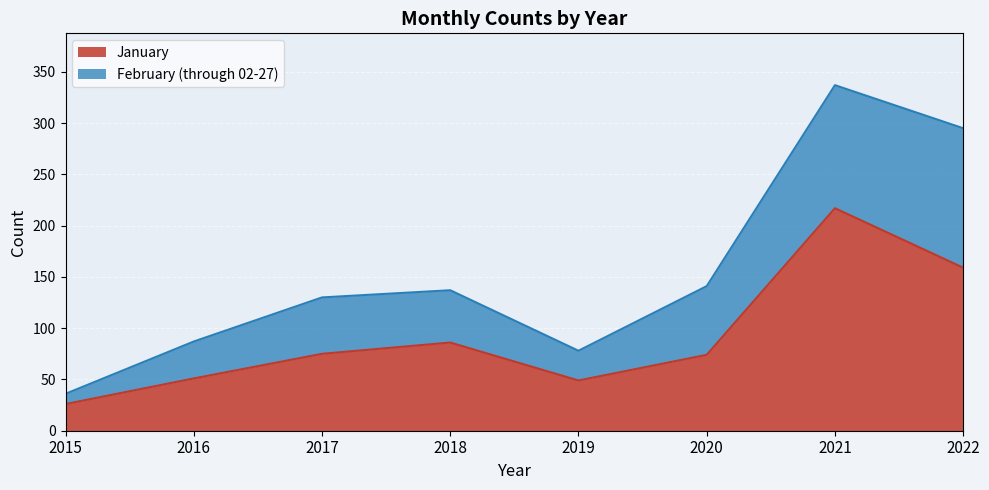

The chart shows a value of 26 at 2015. True or false?

True